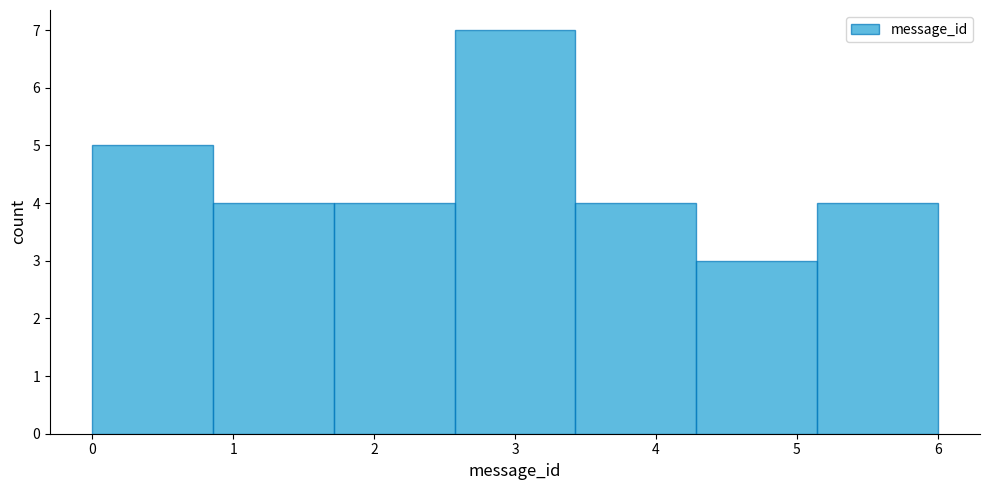

Reading left to right, transcribe this chart: for each bar, give the range it covers on the x-axis and its height. Neither the bar edges nor the heights are printed on the chart, so give them approximately, as read against the axes.

0.0 to 0.9: 5
0.9 to 1.7: 4
1.7 to 2.6: 4
2.6 to 3.4: 7
3.4 to 4.3: 4
4.3 to 5.1: 3
5.1 to 6.0: 4